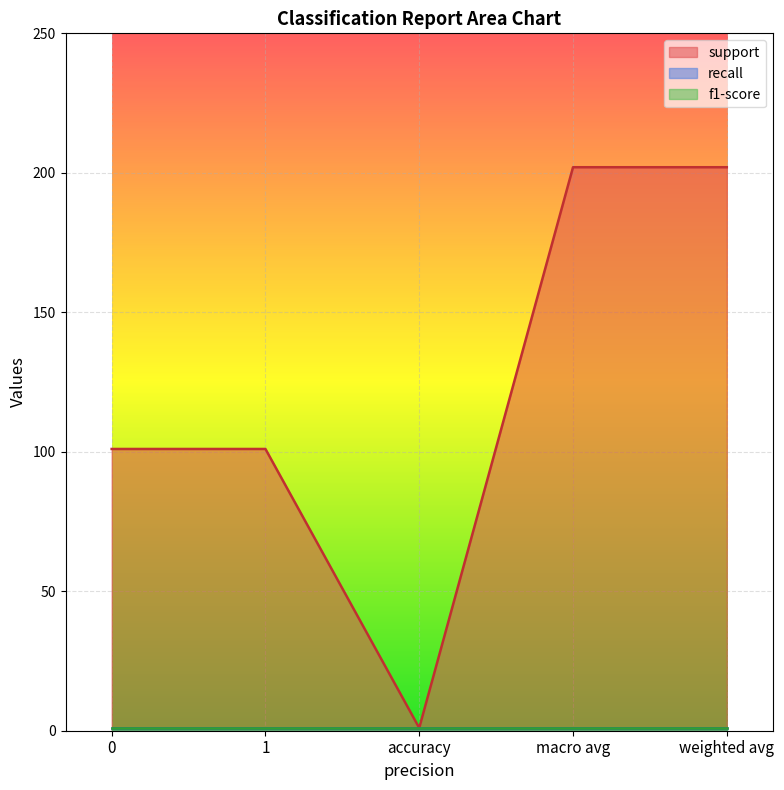

Reading left to right, what are all the values shown in this chart?

support: 101	101	1	202	202
recall: 1	1	1	1	1
f1-score: 1	1	1	1	1